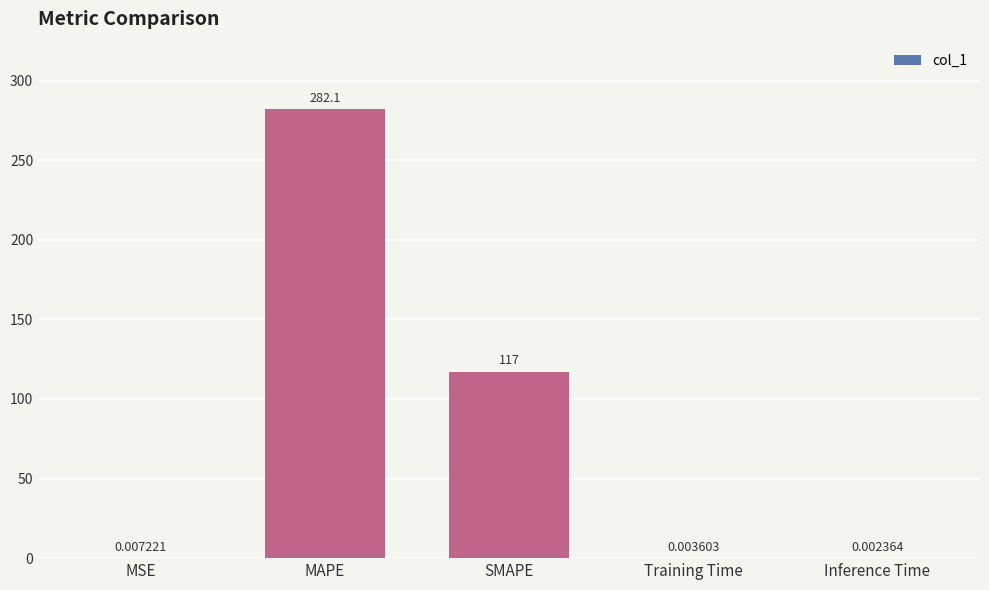

What is the sum of all values?

399.2